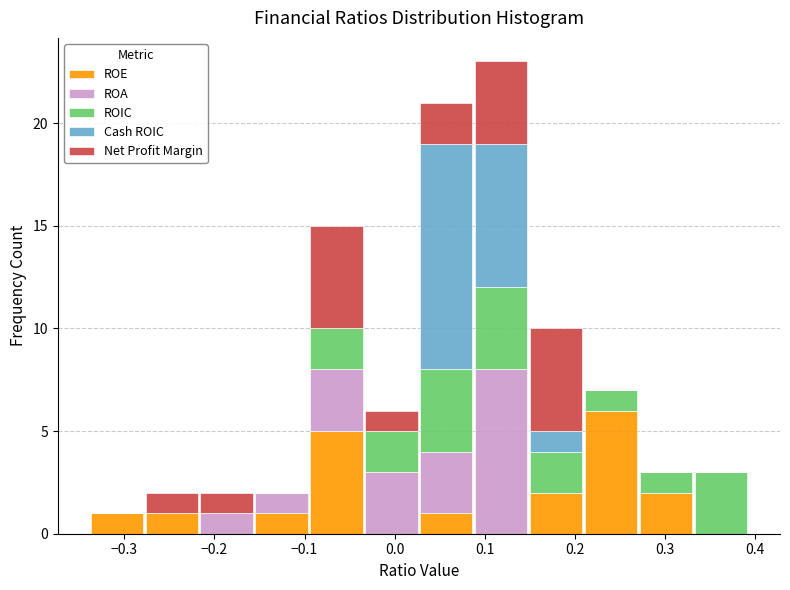

Which range on the x-axis has the tallest stacked bar (by total height)?

0.09 to 0.15